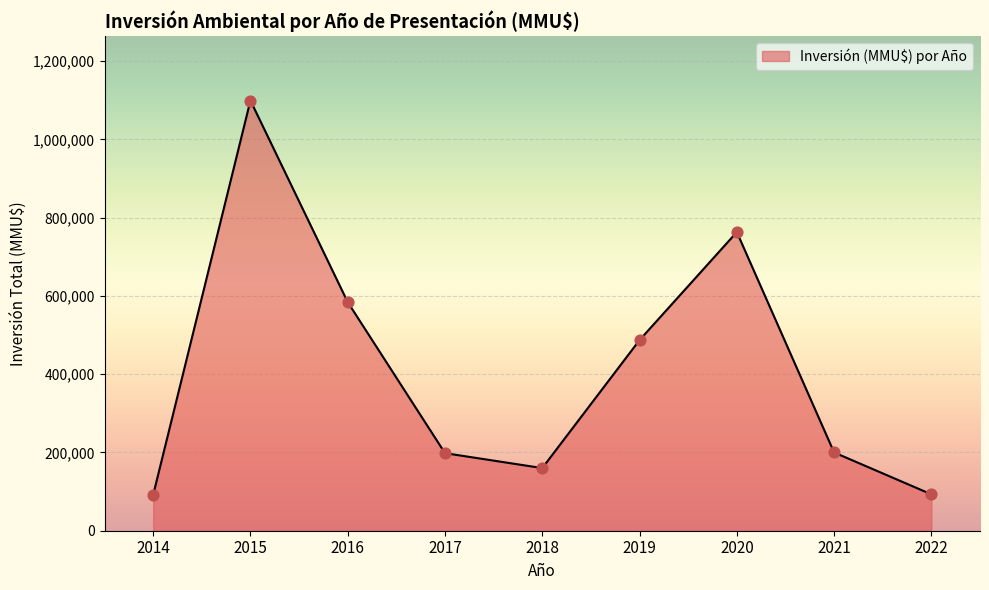

What is the change in value from 2014 to 2020?

+671559